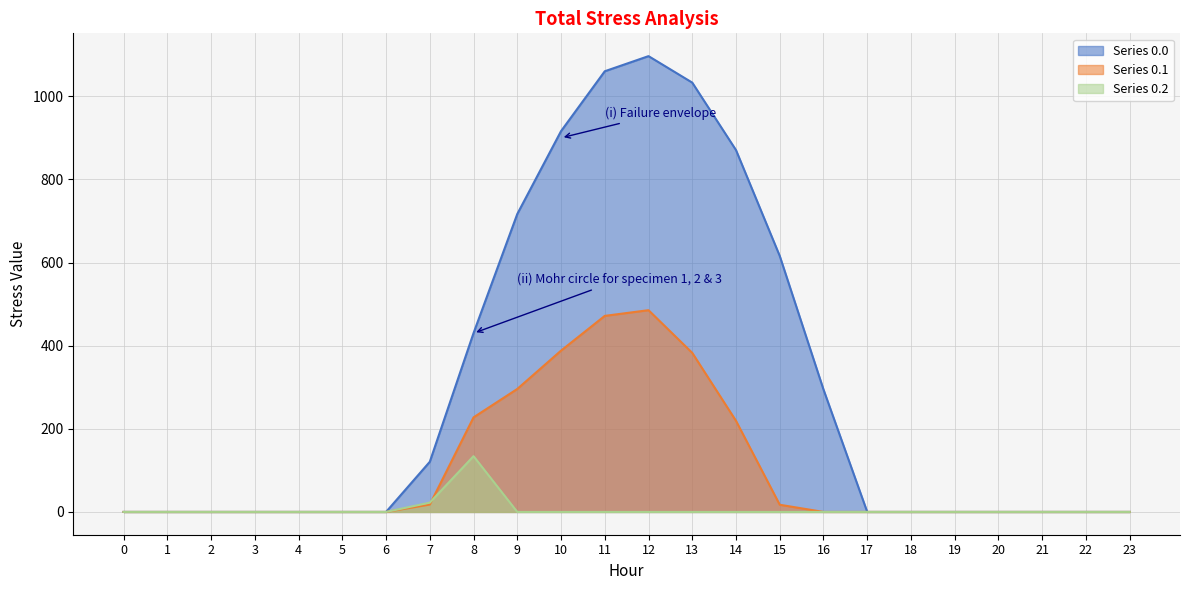

What are all the series names shown in the legend?

Series 0.0, Series 0.1, Series 0.2